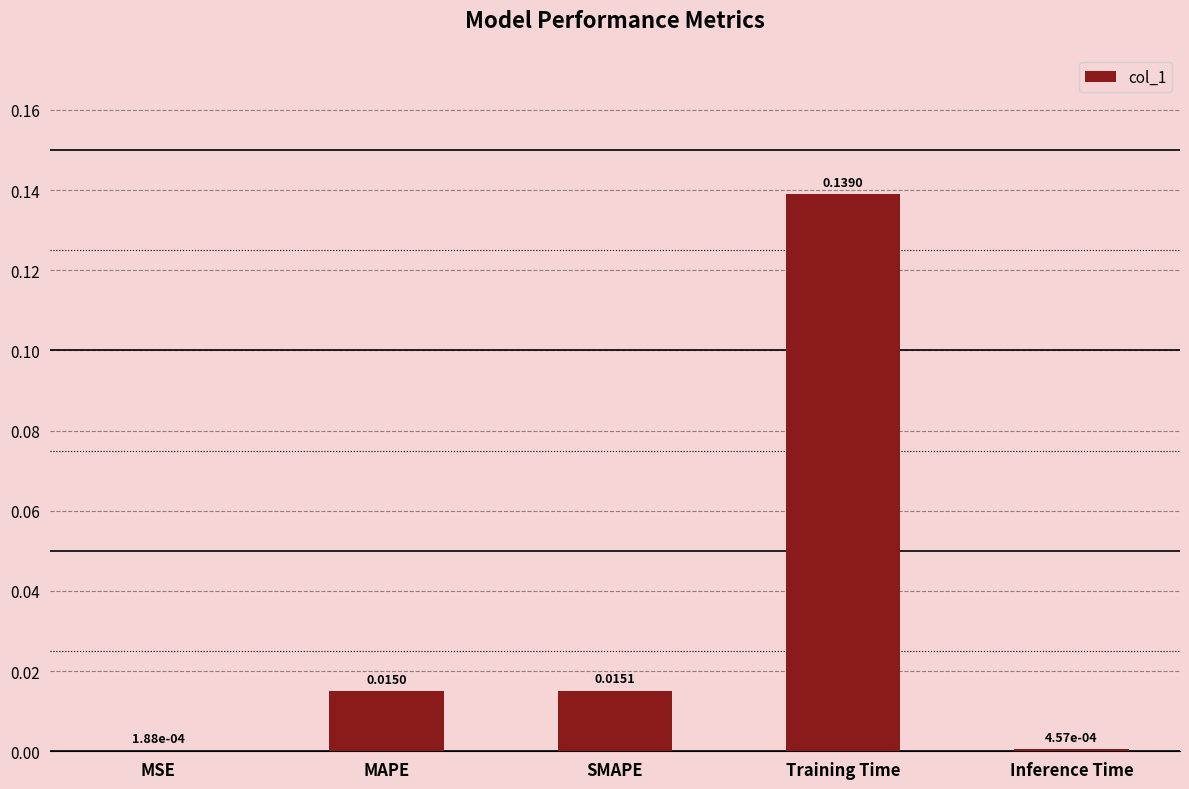

What is the sum of all values?

0.2